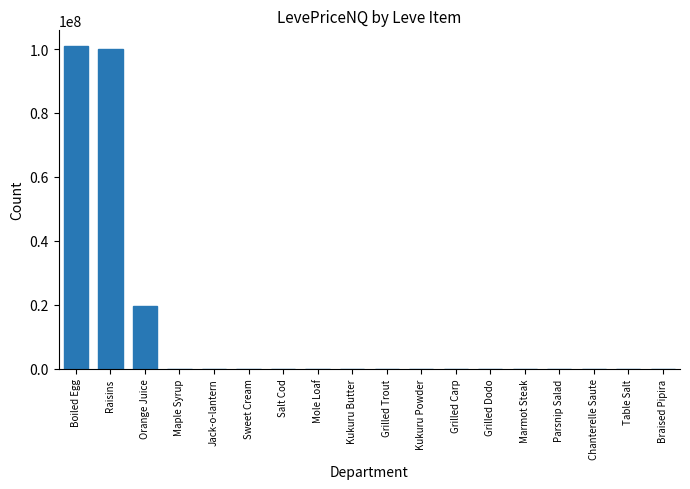

At which label is the value closest to 50407938?

Orange Juice